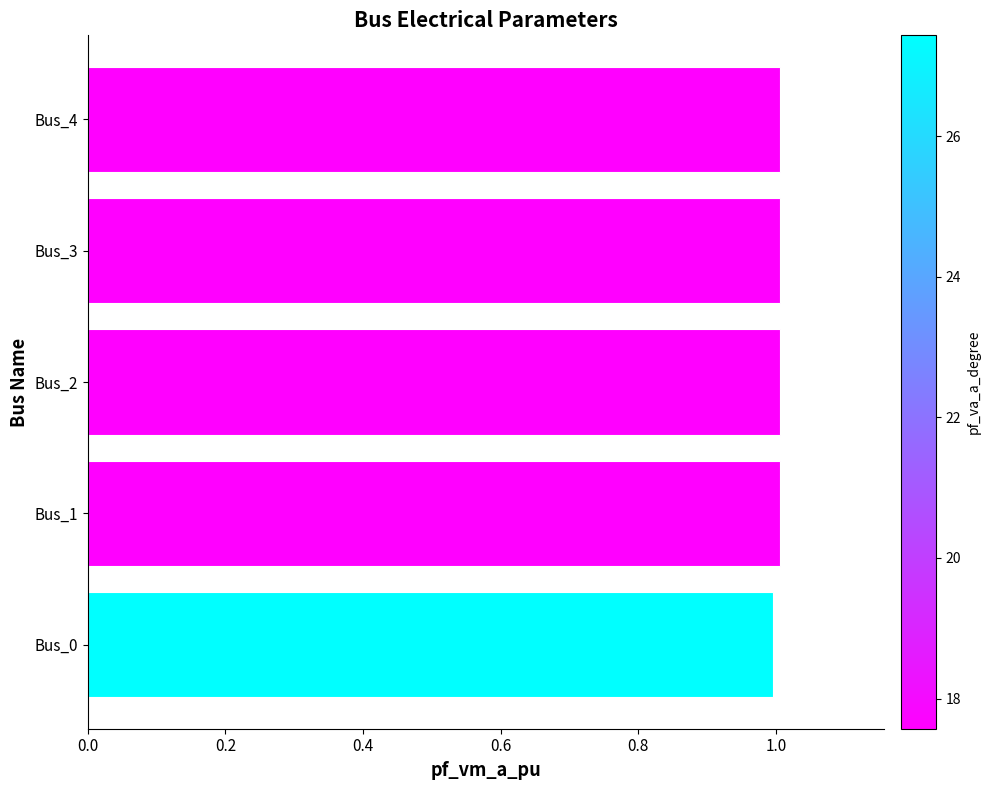

Are the bars horizontal?

Yes